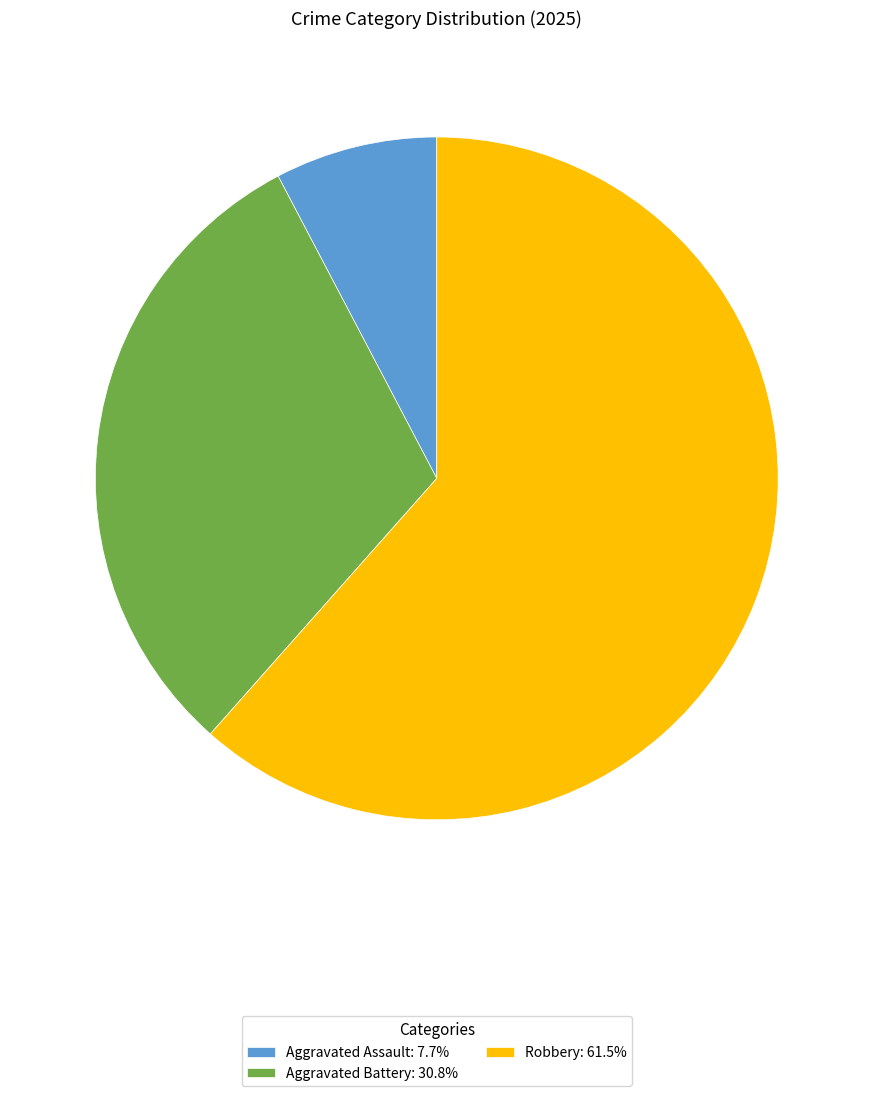

Do Aggravated Assault: 7.7% and Aggravated Battery: 30.8% together represent more than half of the pie?

No